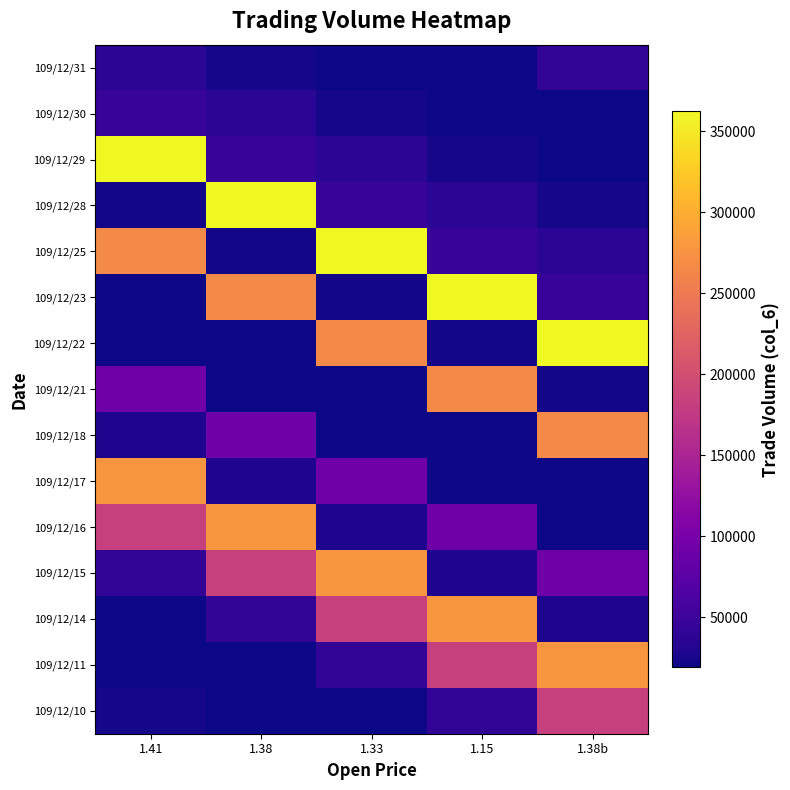

Reading left to right, extract all data points from this chart.

109/12/10: 1.41=23670	1.38=20050	1.33=19850	1.15=41330	1.38b=183660
109/12/11: 1.41=20050	1.38=19850	1.33=41330	1.15=183660	1.38b=278980
109/12/14: 1.41=19850	1.38=41330	1.33=183660	1.15=278980	1.38b=27000
109/12/15: 1.41=41330	1.38=183660	1.33=278980	1.15=27000	1.38b=92400
109/12/16: 1.41=183660	1.38=278980	1.33=27000	1.15=92400	1.38b=18900
109/12/17: 1.41=278980	1.38=27000	1.33=92400	1.15=18900	1.38b=19350
109/12/18: 1.41=27000	1.38=92400	1.33=18900	1.15=19350	1.38b=267210
109/12/21: 1.41=92400	1.38=18900	1.33=19350	1.15=267210	1.38b=22460
109/12/22: 1.41=18900	1.38=19350	1.33=267210	1.15=22460	1.38b=362510
109/12/23: 1.41=19350	1.38=267210	1.33=22460	1.15=362510	1.38b=45290
109/12/25: 1.41=267210	1.38=22460	1.33=362510	1.15=45290	1.38b=37240
109/12/28: 1.41=22460	1.38=362510	1.33=45290	1.15=37240	1.38b=23670
109/12/29: 1.41=362510	1.38=45290	1.33=37240	1.15=23670	1.38b=20050
109/12/30: 1.41=45290	1.38=37240	1.33=23670	1.15=20050	1.38b=19850
109/12/31: 1.41=37240	1.38=23670	1.33=20050	1.15=19850	1.38b=41330